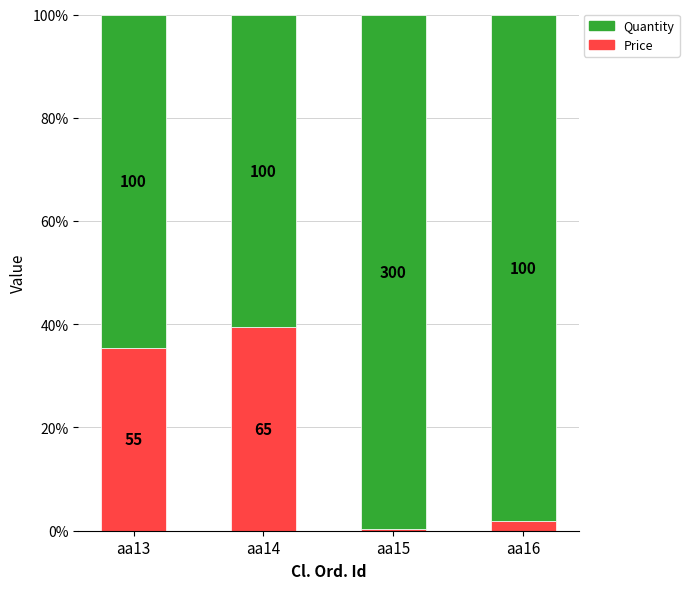

True or false: Price has a value of 19.2 at aa13.

False